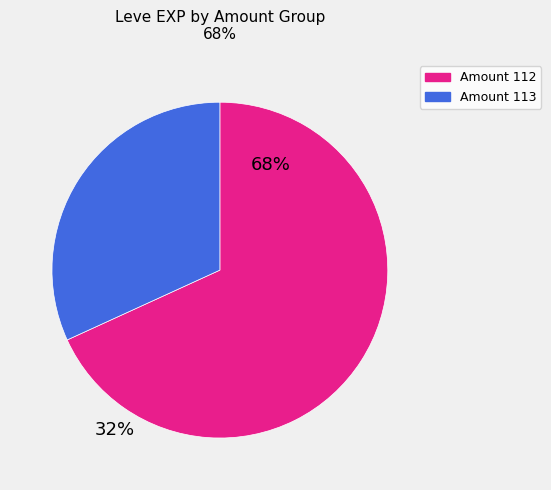

Does any single category account for the majority?

Yes